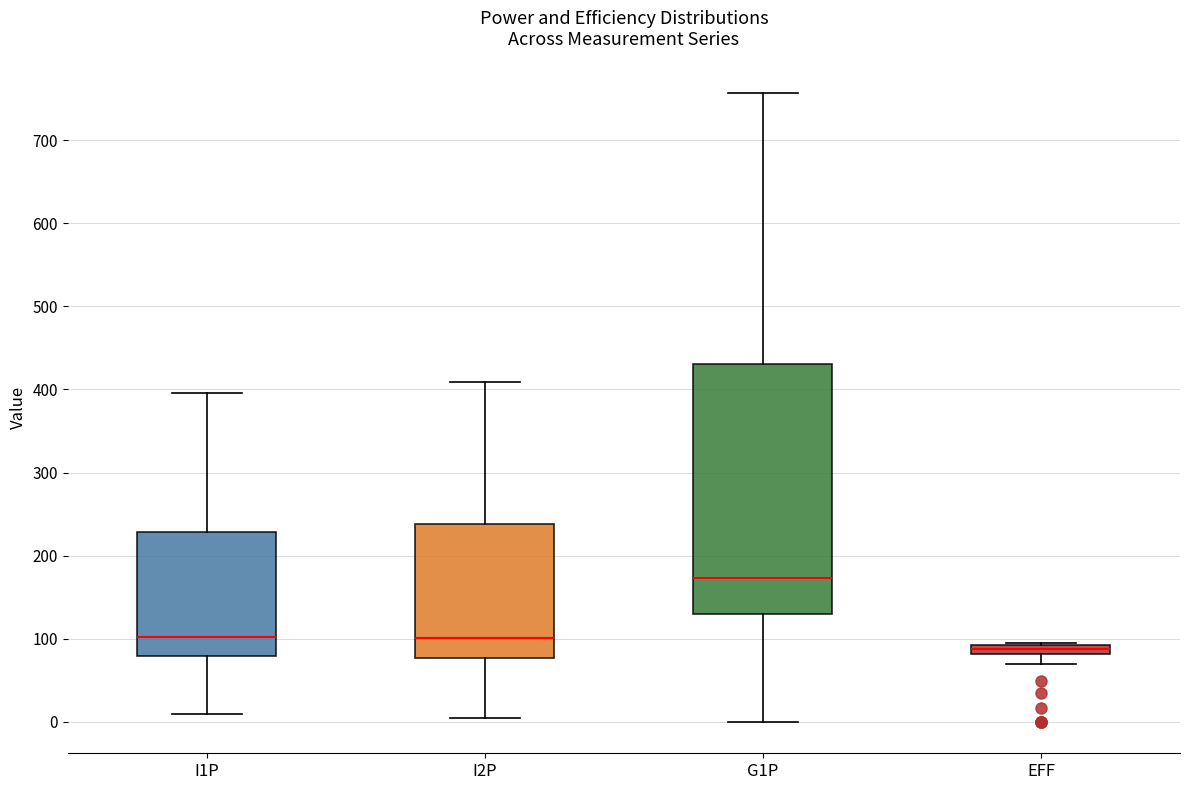

Which box's median line is the lowest?

EFF